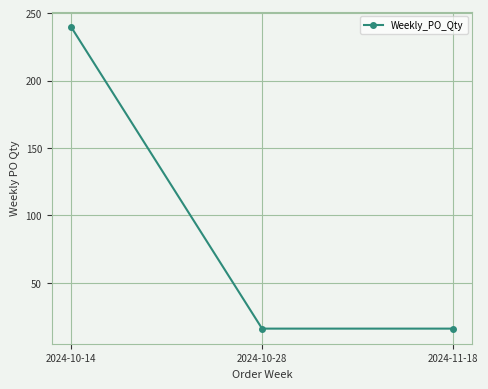

What position from the left is 2024-11-18?

3